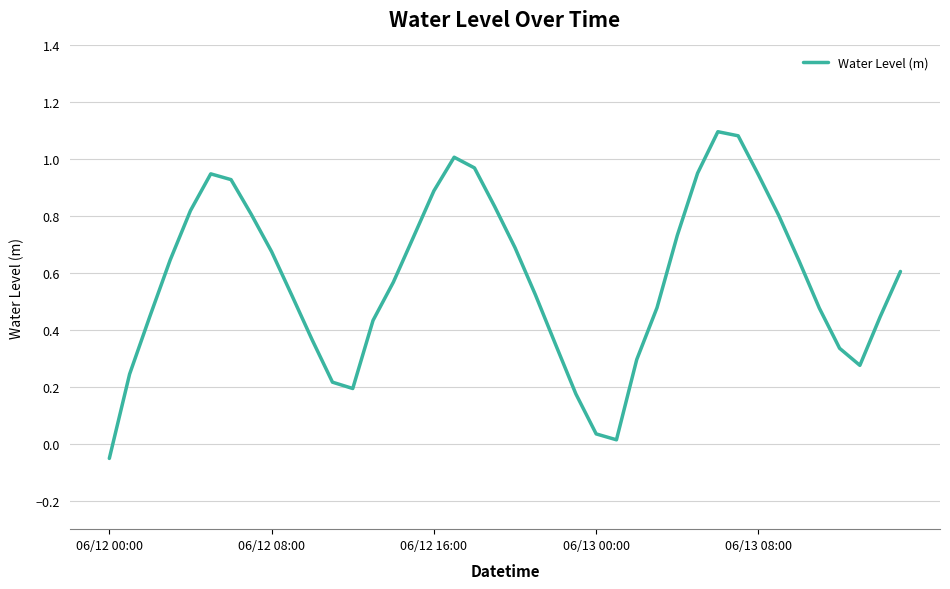

What is the difference between the maximum and minimum values?

1.1